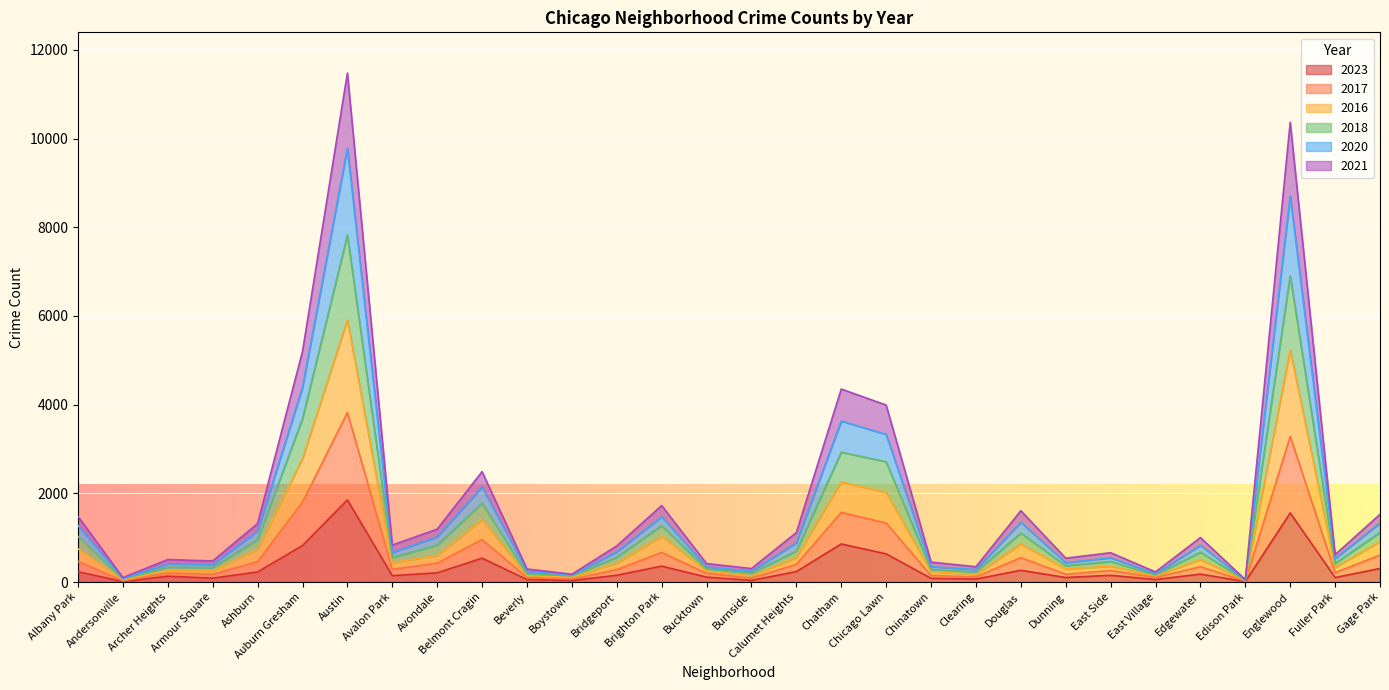

True or false: 2018 and 2016 cross at least once.

False